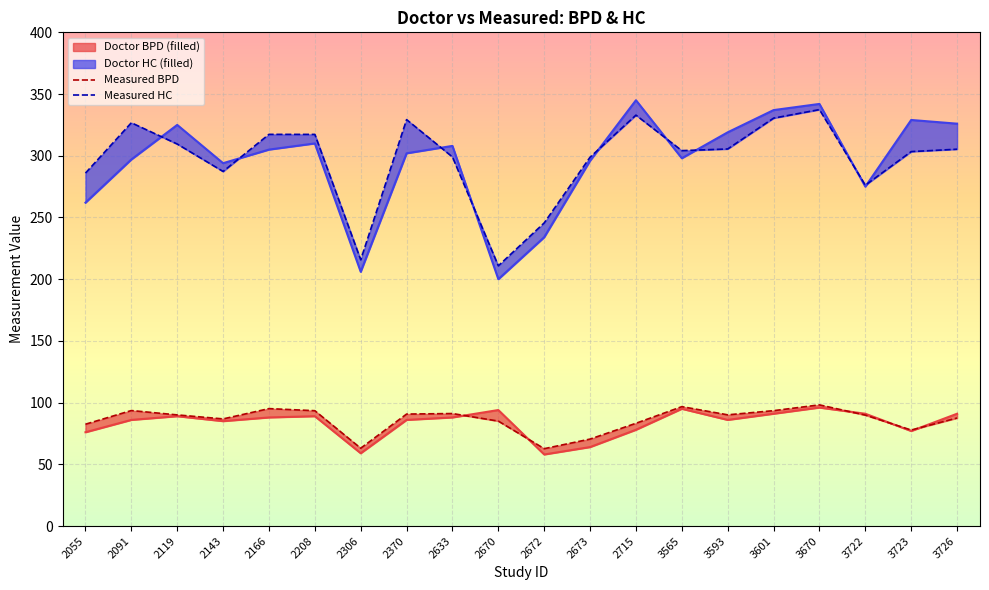

What is the value of the BPD point at the 5th from the left?

95.2